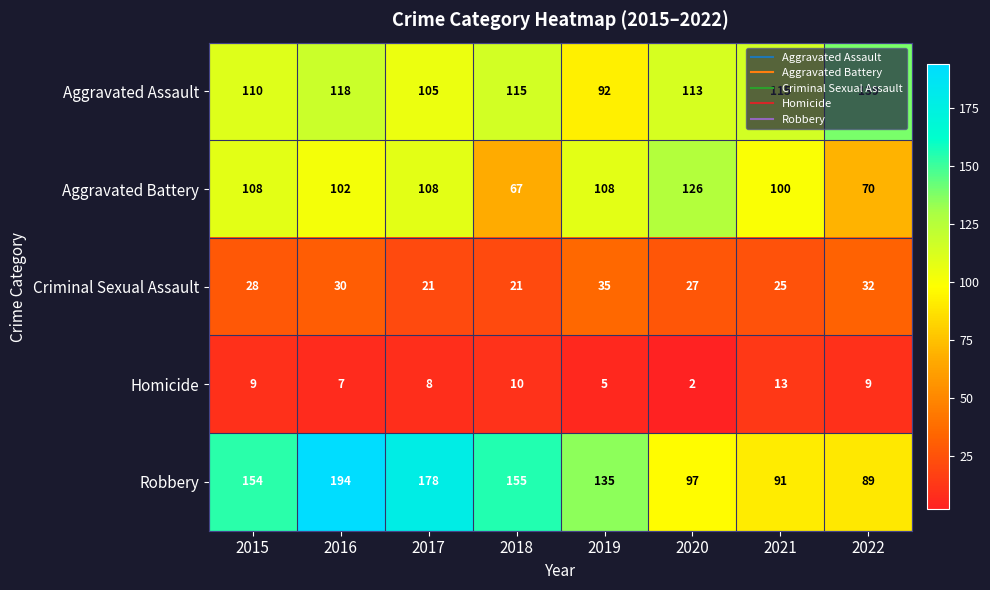

List the series in order of their peak value, highest first.

Robbery, Aggravated Assault, Aggravated Battery, Criminal Sexual Assault, Homicide